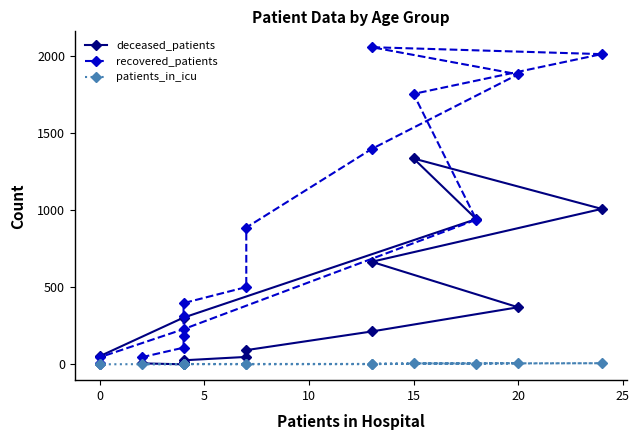

The deceased_patients series shows 7 at 0. True or false?

False